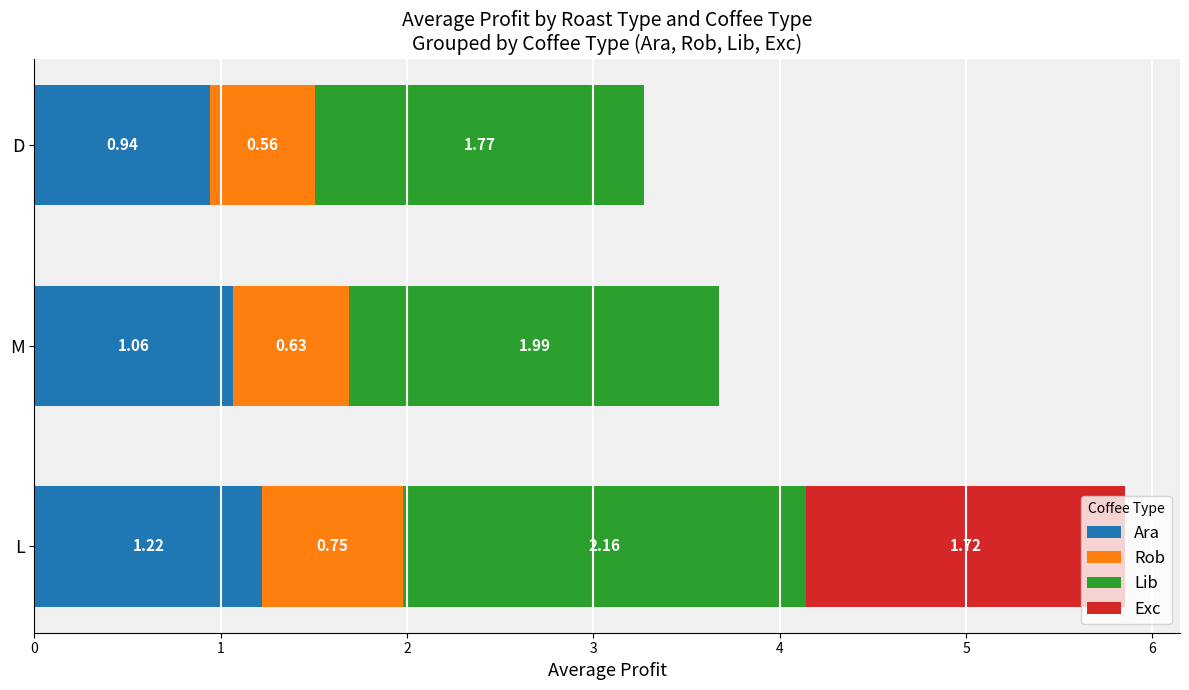

What is the total value across all series at M?

3.7